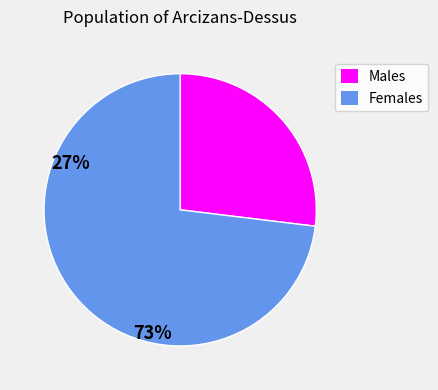

Does any single category account for the majority?

Yes